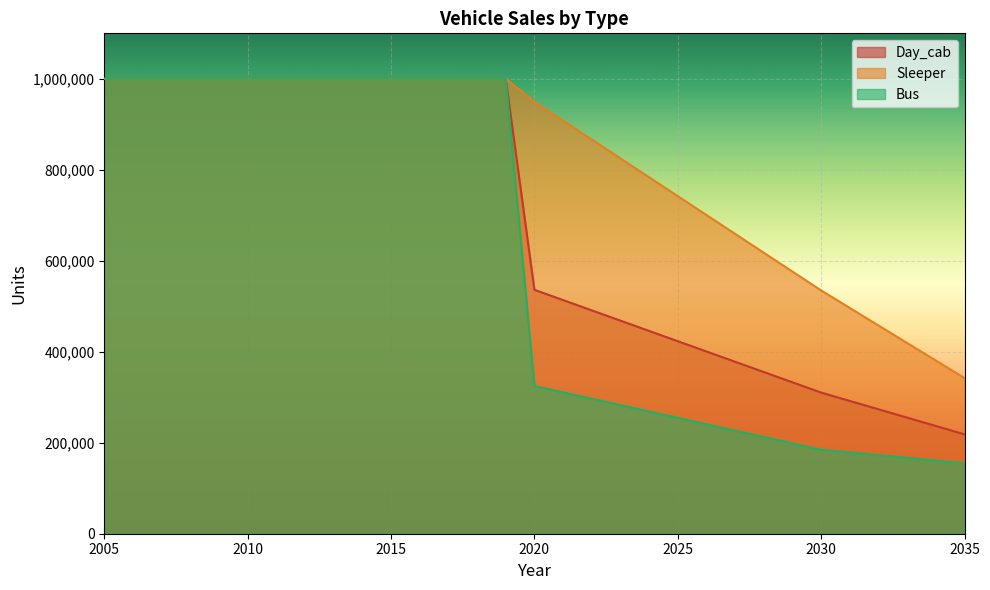

At which category is the sum across all series the highest?

2005